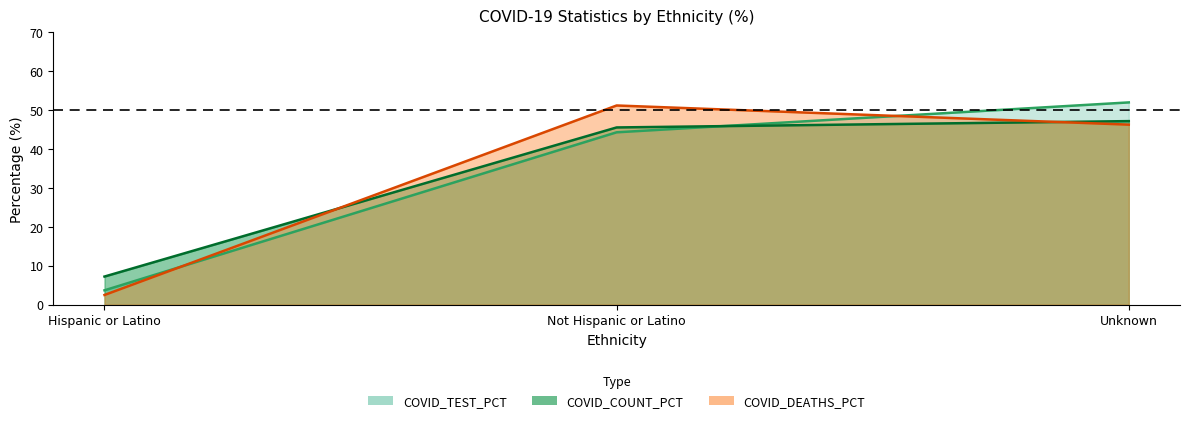

How many series are shown in this chart?

3